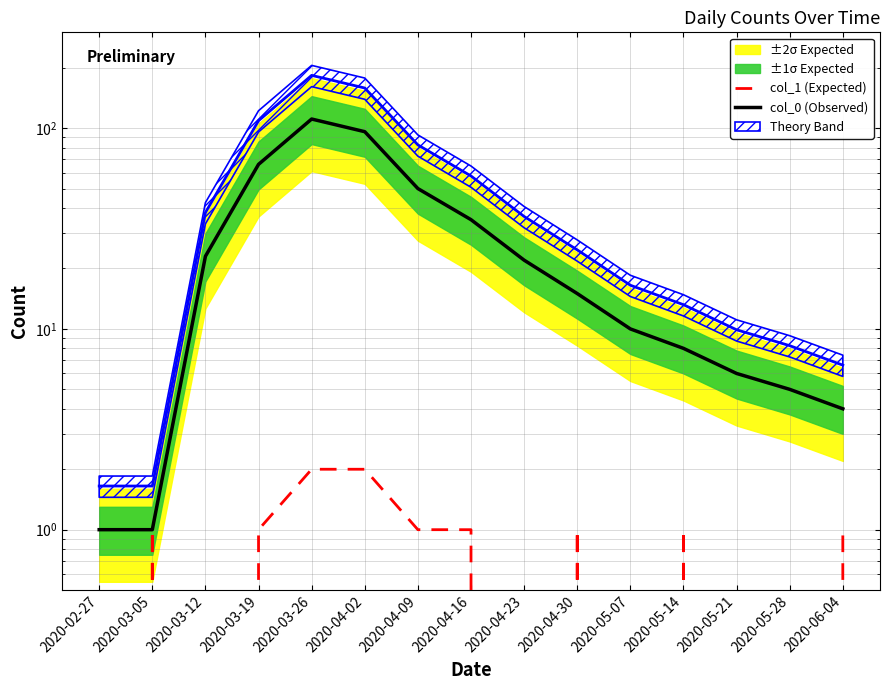

How many lines are shown in the chart?

2